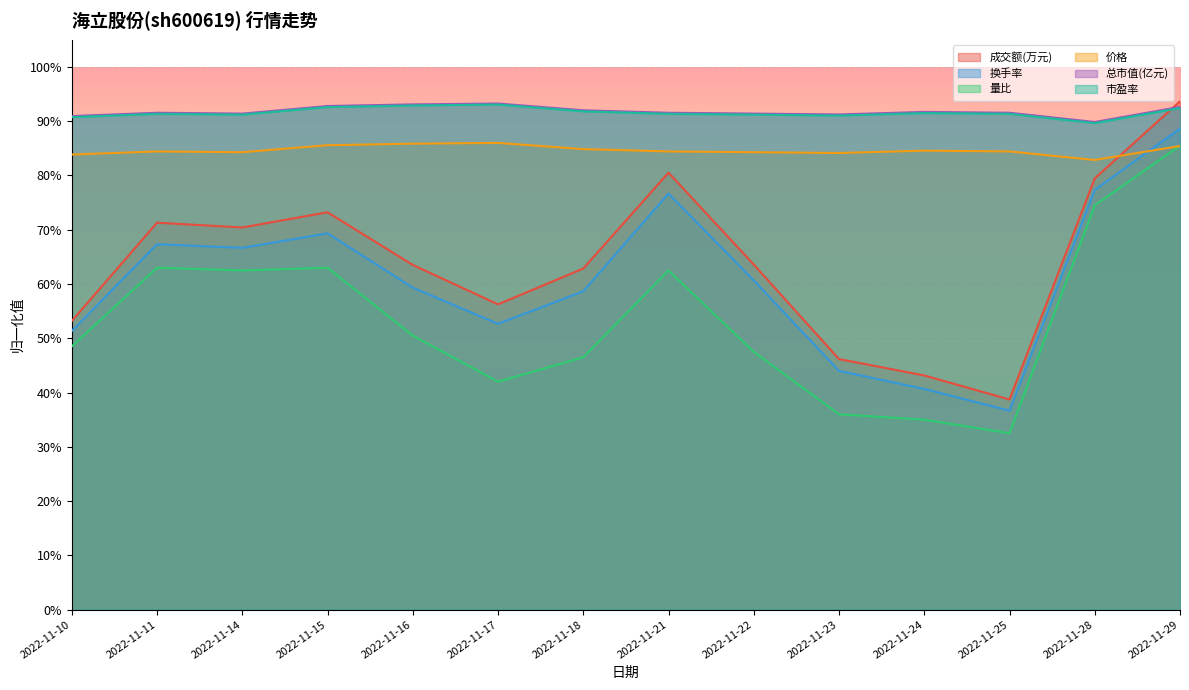

Reading left to right, list all the values displayed in this chart.

成交额(万元): 0.5	0.7	0.7	0.7	0.6	0.6	0.6	0.8	0.6	0.5	0.4	0.4	0.8	0.9
换手率: 0.5	0.7	0.7	0.7	0.6	0.5	0.6	0.8	0.6	0.4	0.4	0.4	0.8	0.9
量比: 0.5	0.6	0.6	0.6	0.5	0.4	0.5	0.6	0.5	0.4	0.3	0.3	0.7	0.9
价格: 0.8	0.8	0.8	0.9	0.9	0.9	0.8	0.8	0.8	0.8	0.8	0.8	0.8	0.9
总市值(亿元): 0.9	0.9	0.9	0.9	0.9	0.9	0.9	0.9	0.9	0.9	0.9	0.9	0.9	0.9
市盈率: 0.9	0.9	0.9	0.9	0.9	0.9	0.9	0.9	0.9	0.9	0.9	0.9	0.9	0.9